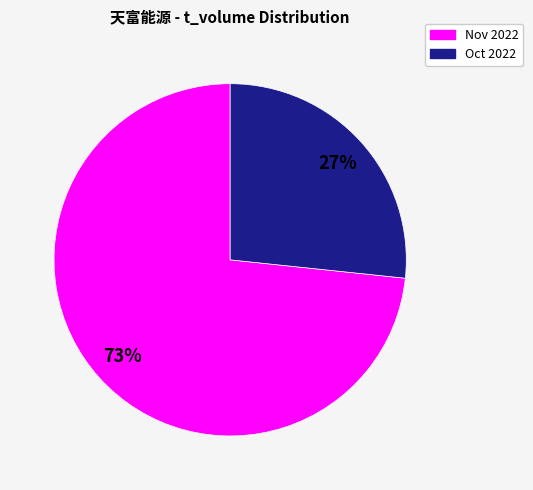

To the nearest percent, what is the average slice percentage?

50%